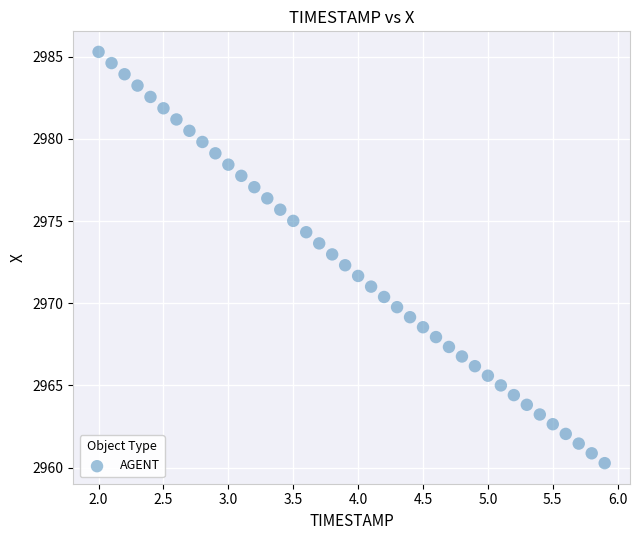

What is the range of X values (max minus min)?

3.9